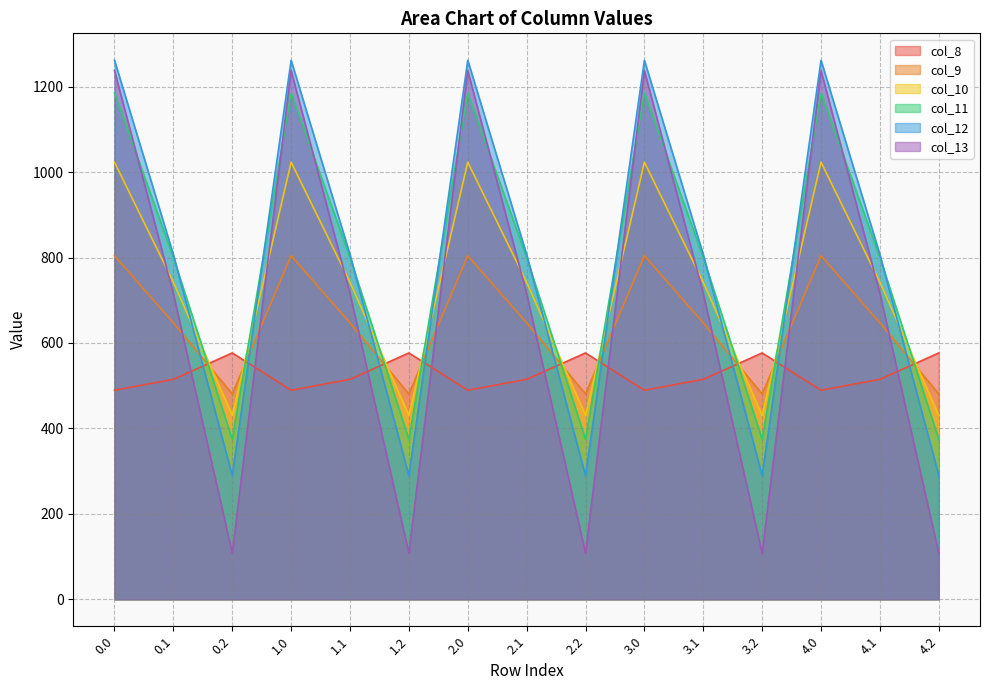

True or false: col_11 and col_12 cross at least once.

True